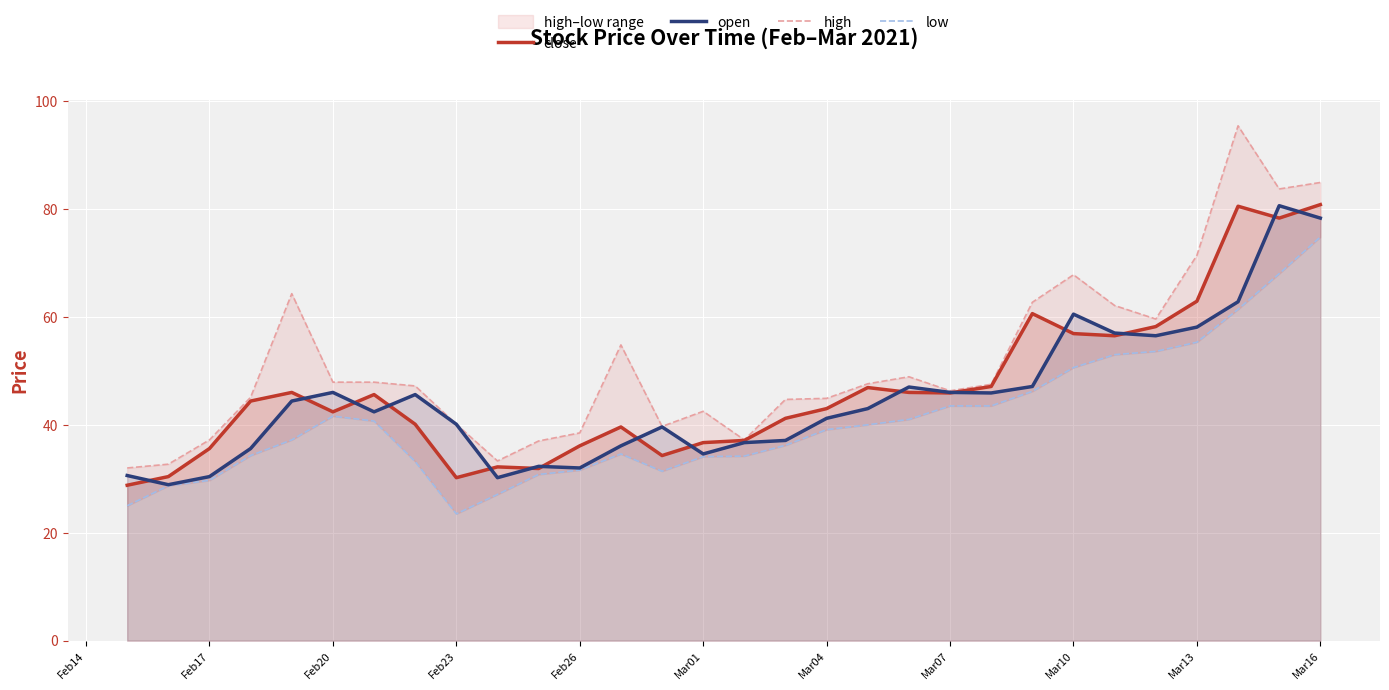

True or false: open and low cross at least once.

False